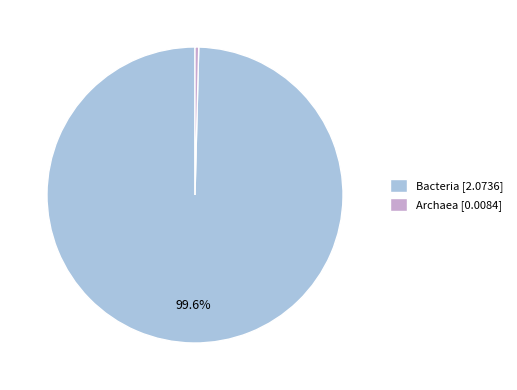

How many segments does this pie chart have?

2